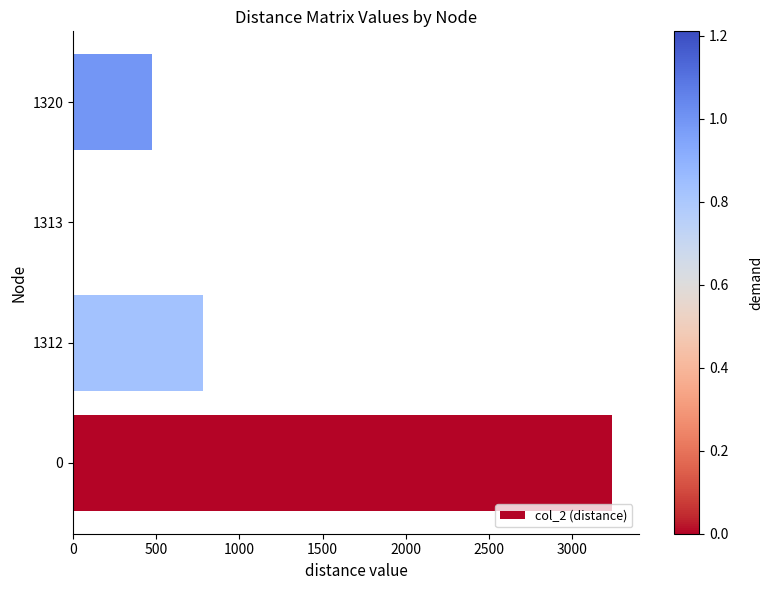

How many data points does each series have?

4